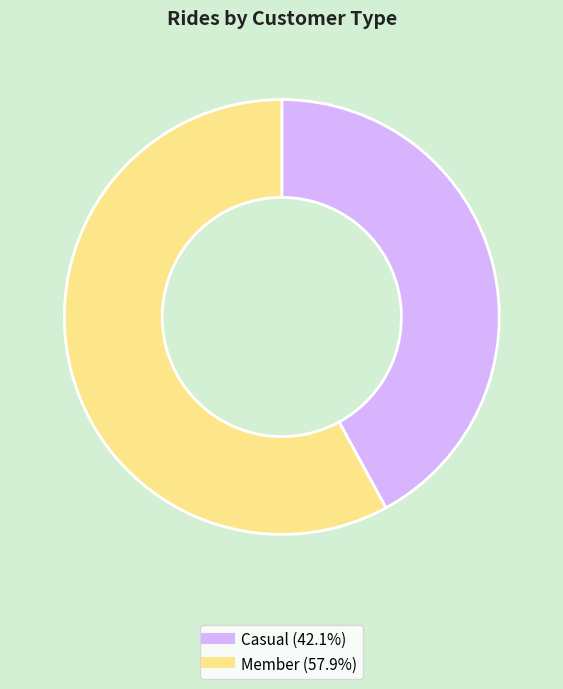

Does any single category account for the majority?

Yes